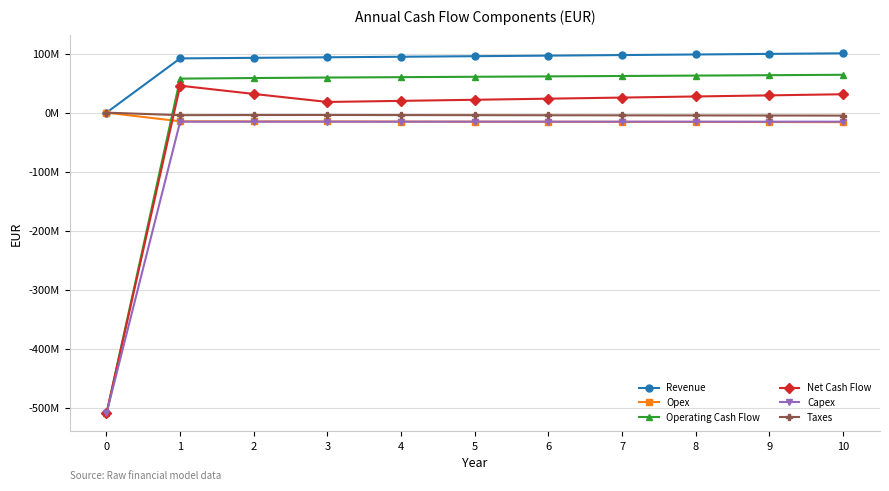

What are all the series names shown in the legend?

Revenue, Opex, Operating Cash Flow, Net Cash Flow, Capex, Taxes